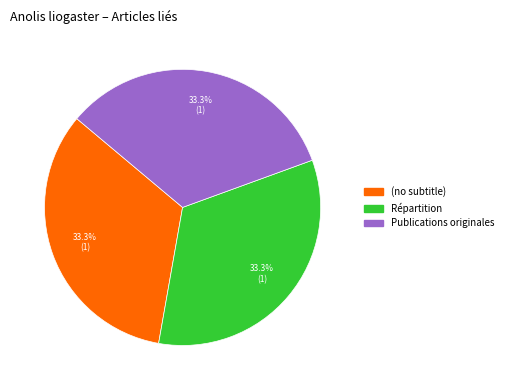

Is it true that Répartition is 46% of the pie?

False